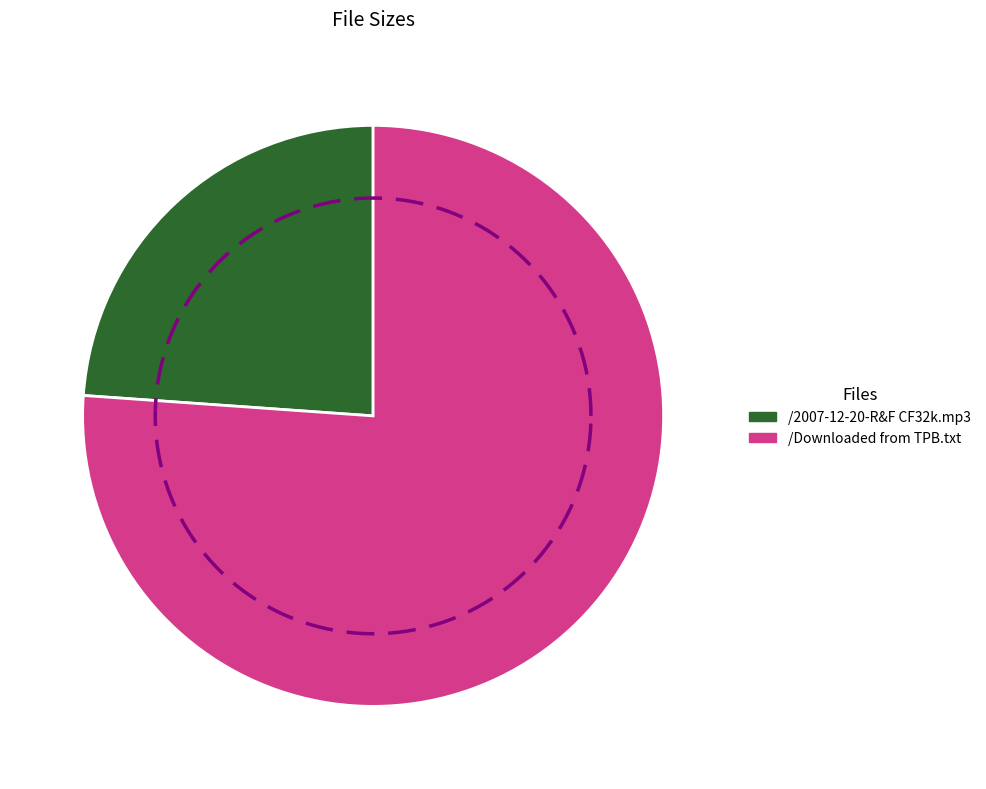

To the nearest percent, what percentage of the pie is /Downloaded from TPB.txt?

76%